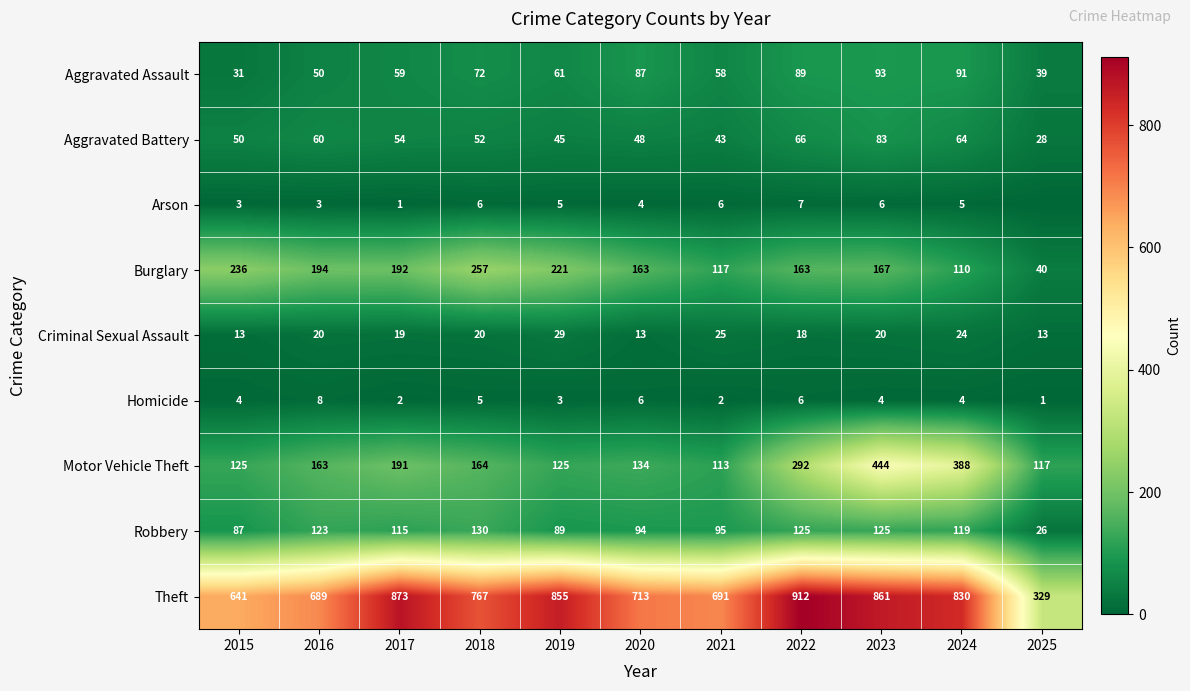

Which series changed the most between 2017 and 2019?

Motor Vehicle Theft